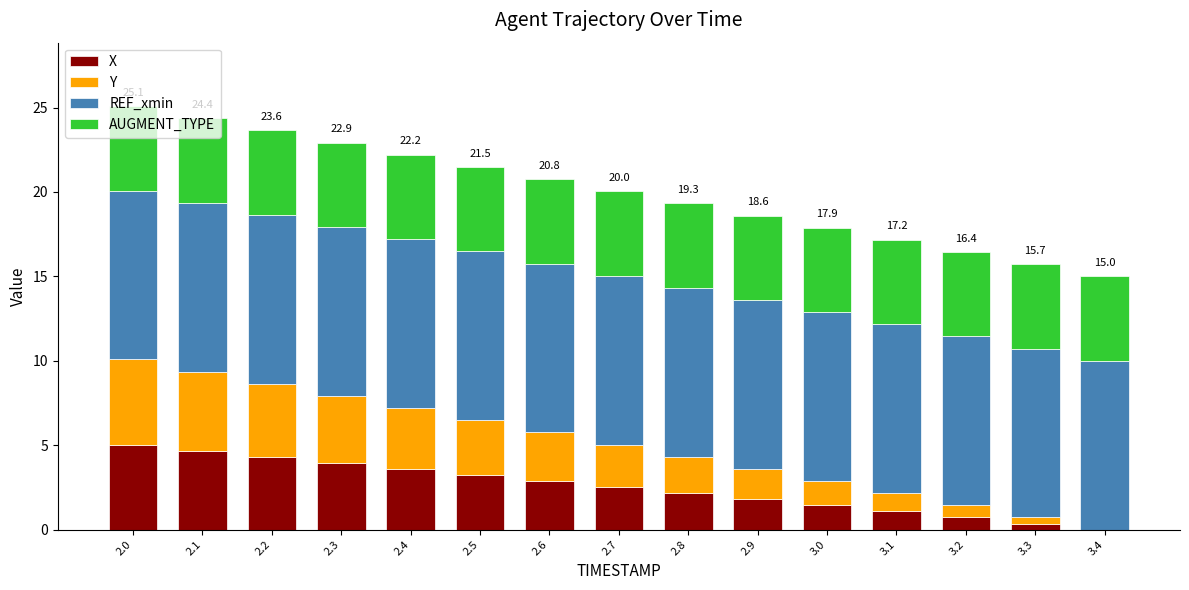

What is the highest value of the X series?

5.0